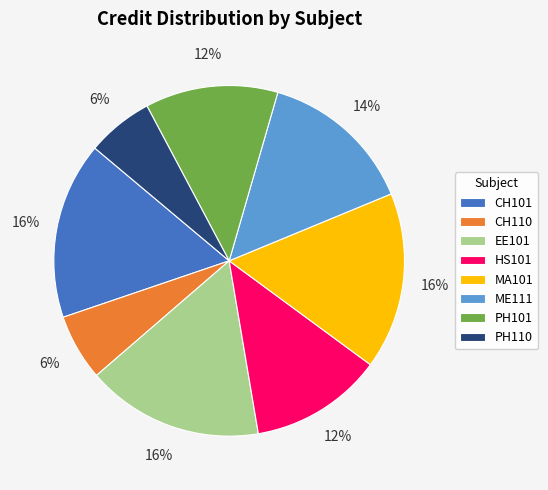

Is there any slice that represents more than half of the pie?

No